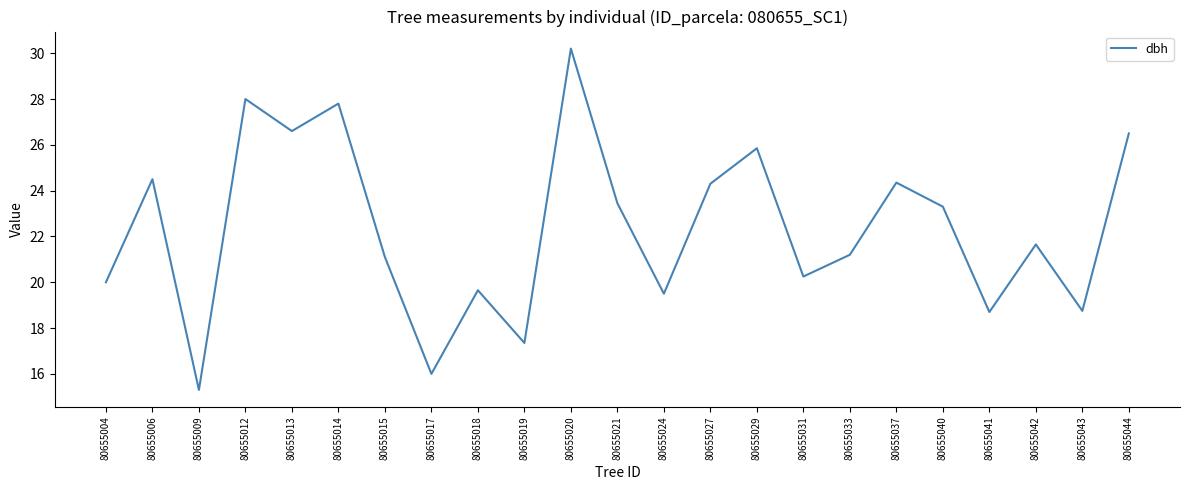

What value does the data have at 80655020?

30.2